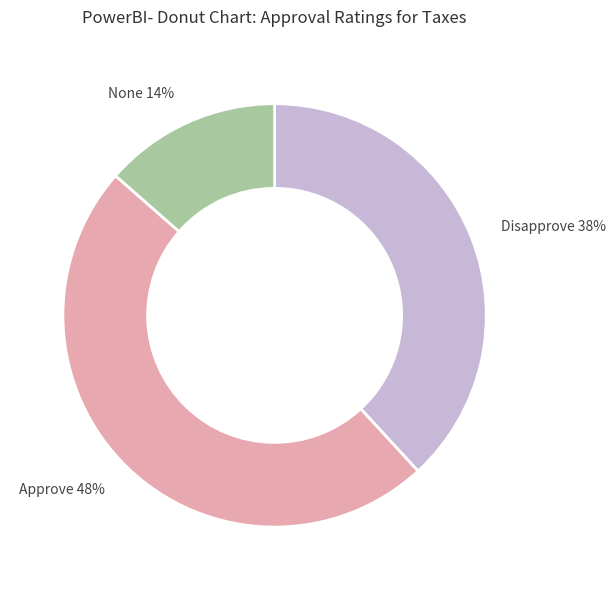

To the nearest percent, what percentage of the pie is None 14%?

14%